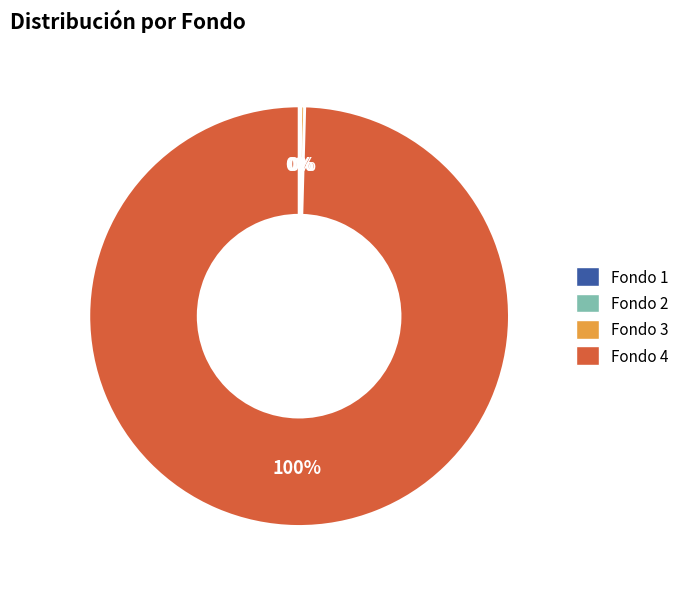

To the nearest percent, what is the average slice percentage?

25%